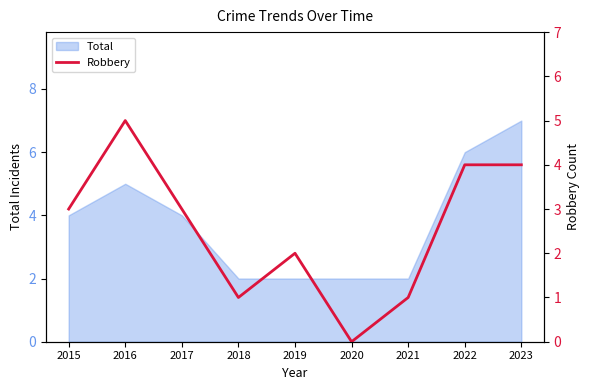

At which category does the data reach its first local peak?

2016